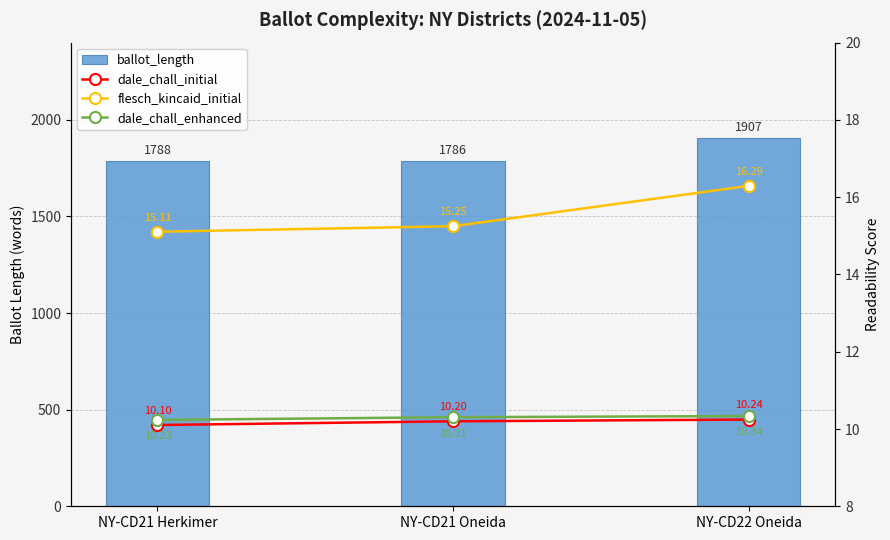

What is the label of the 3rd bar from the right?

NY-CD21 Herkimer